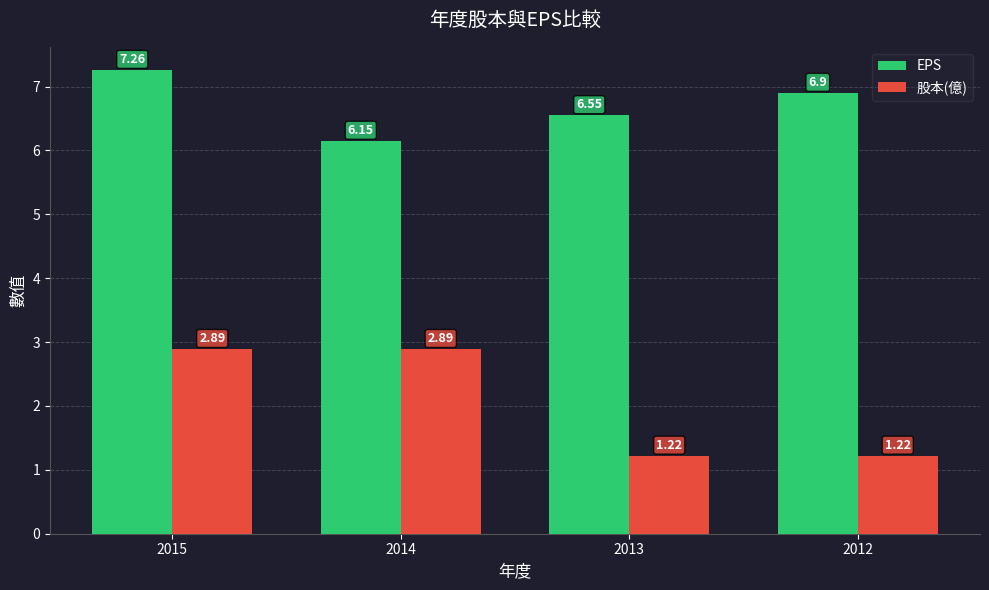

True or false: EPS has a value of 9.6 at 2014.

False